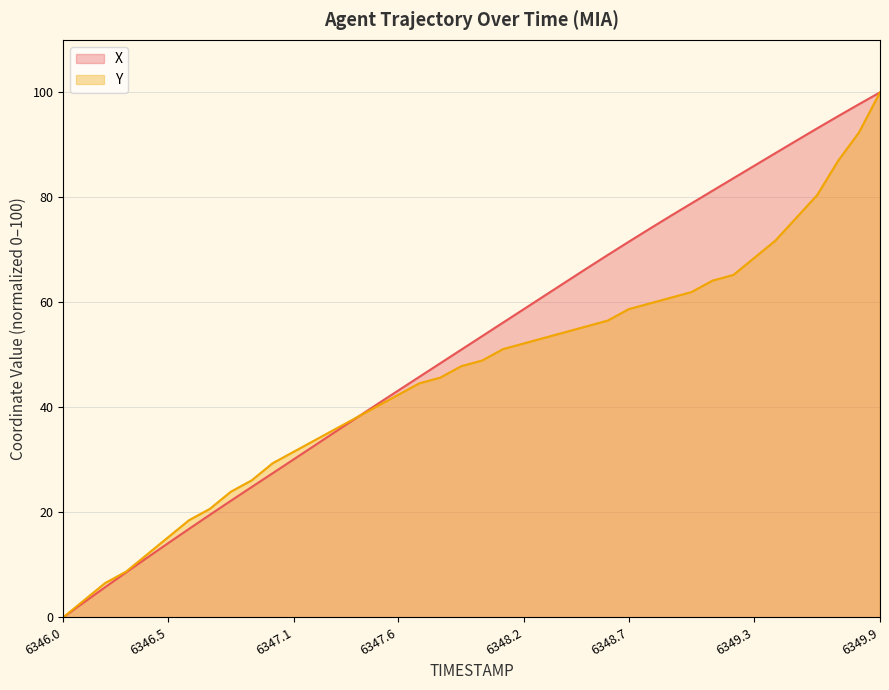

True or false: X and Y intersect in this chart.

True